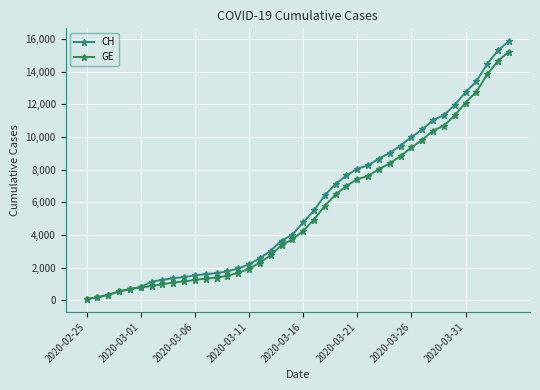

How many data points in CH are less than 4775?

20